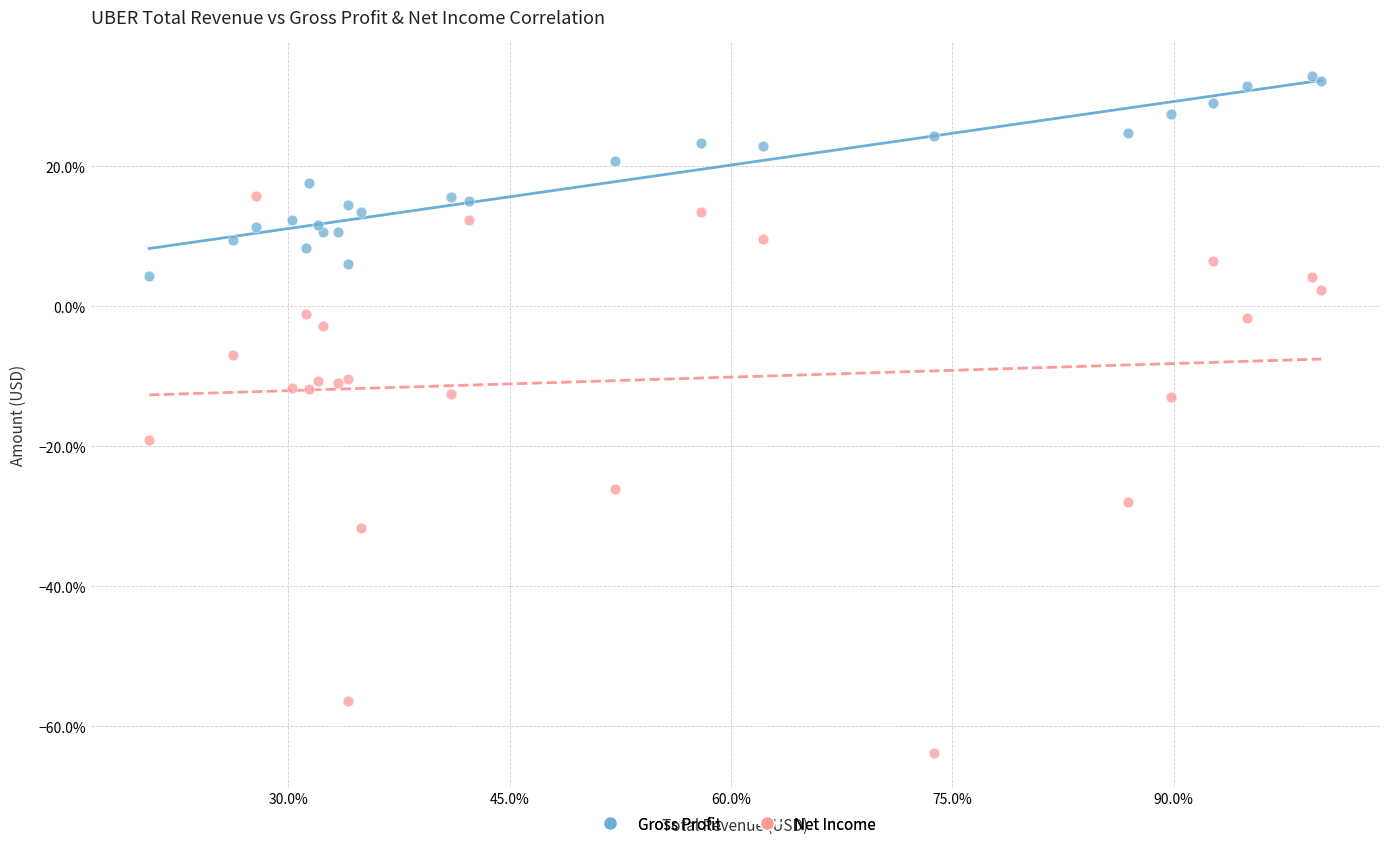

What are all the series names shown in the legend?

Gross Profit, Net Income